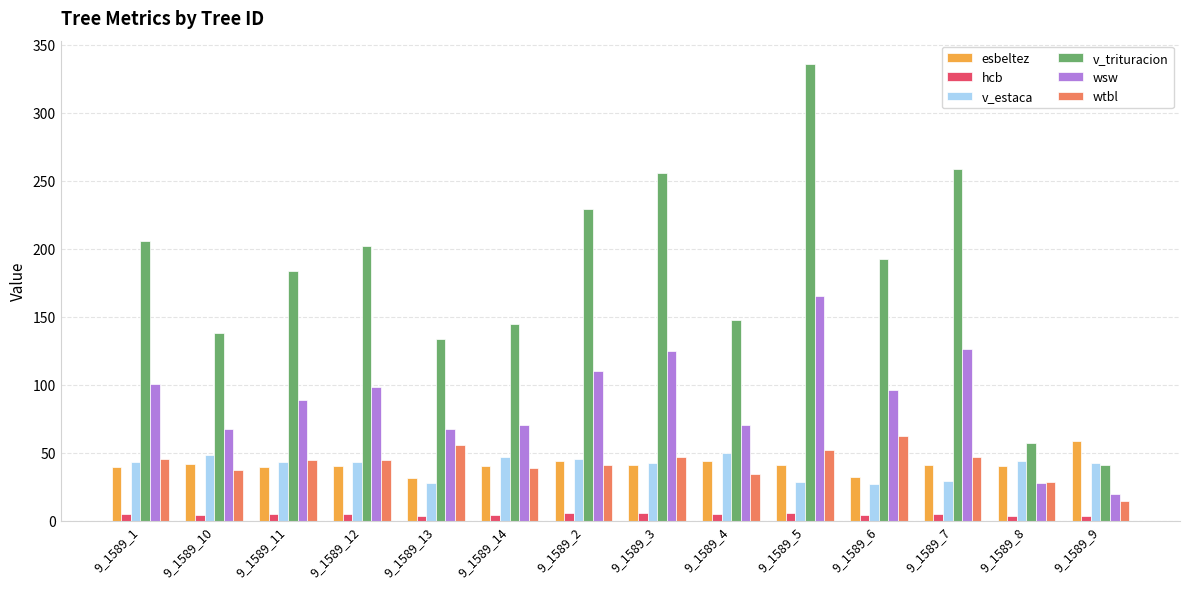

Is it true that wtbl equals 44.5 at 9_1589_11?

True